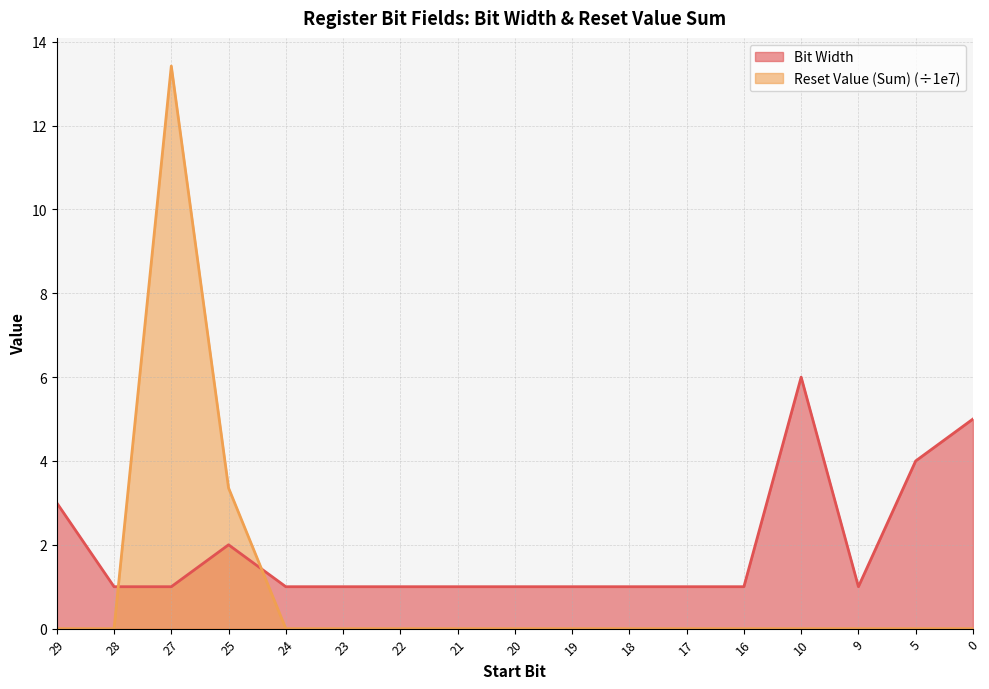

Which series has the largest total across all categories?

Bit Width